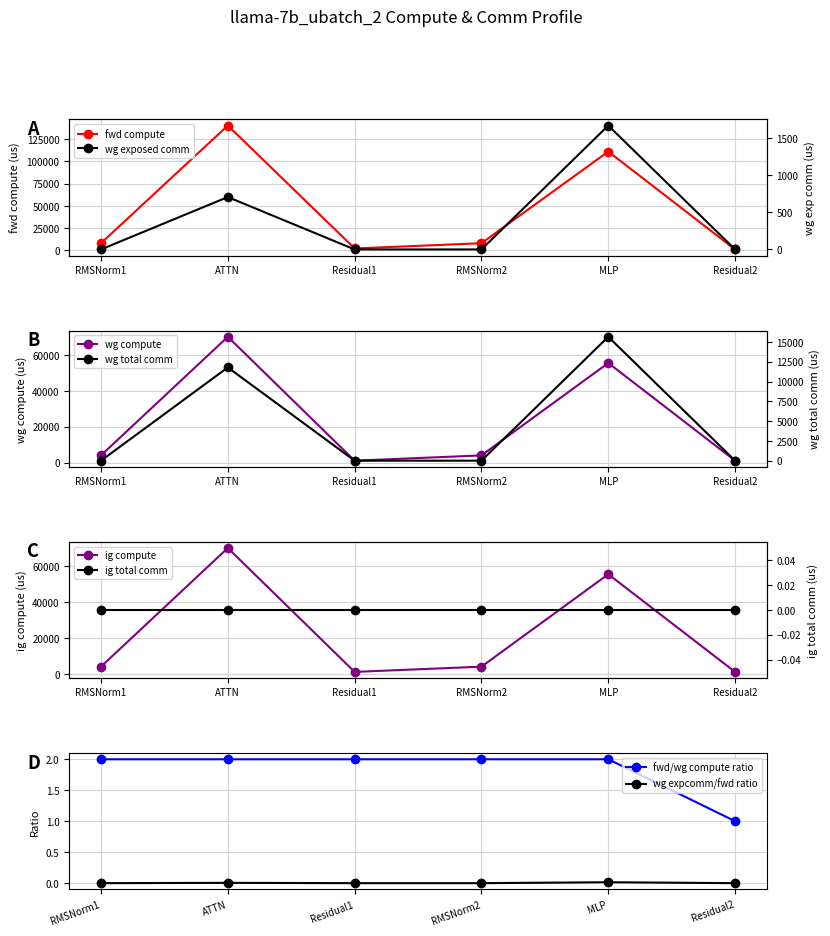

True or false: wg exposed comm and wg compute intersect in this chart.

False